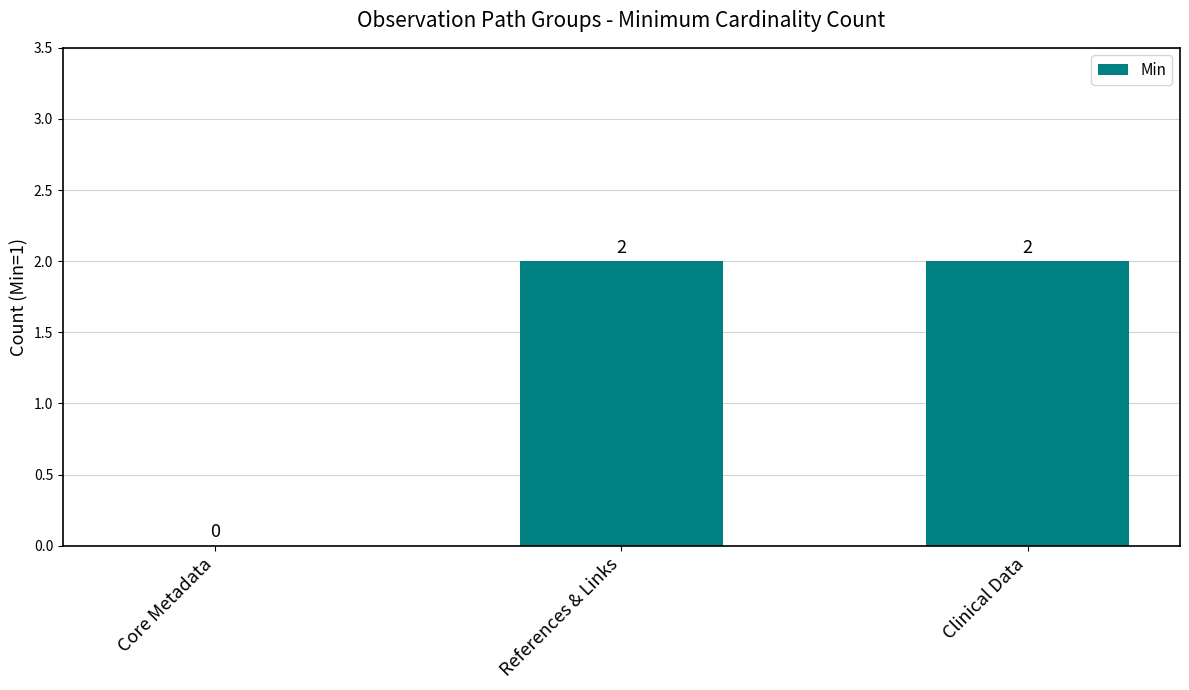

Where is the data nearest to the value 1?

Core Metadata